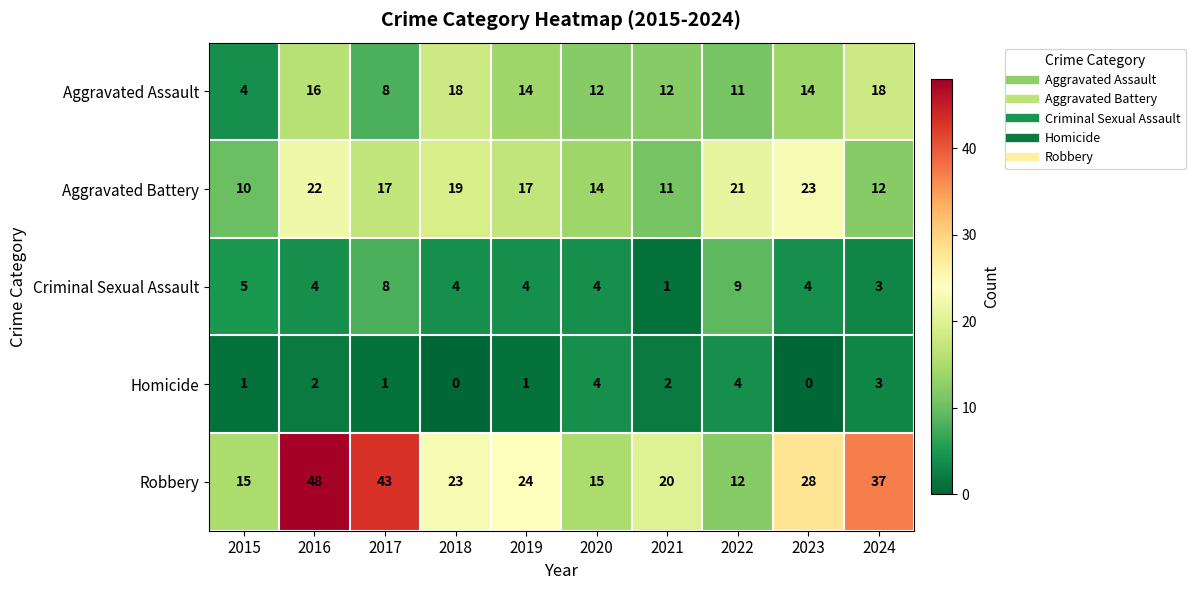

Count the number of data series in this chart.

5